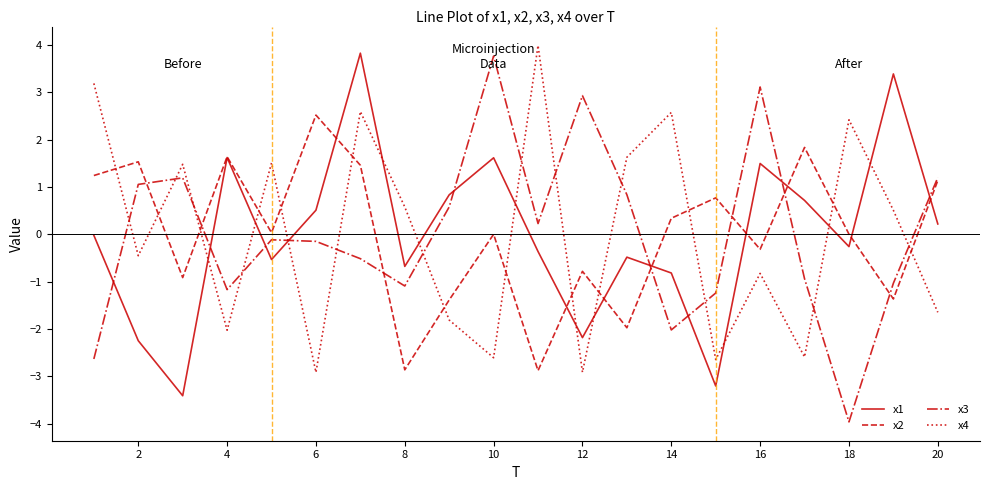

What is the minimum value shown in the chart?

-4.0